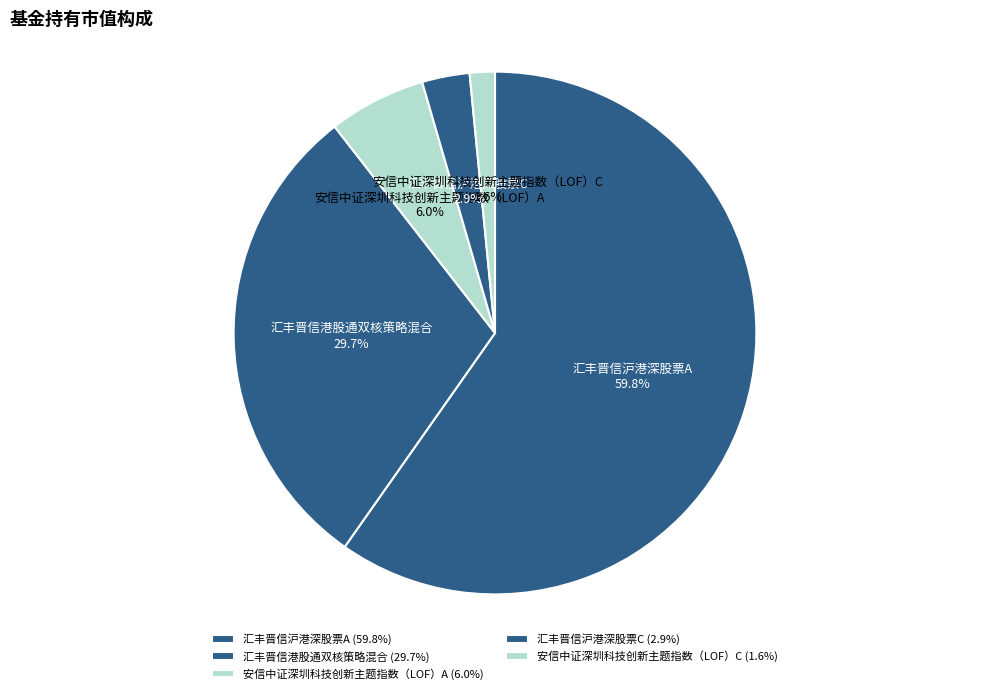

Is it true that 安信中证深圳科技创新主题指数（LOF）C is 2% of the pie?

True